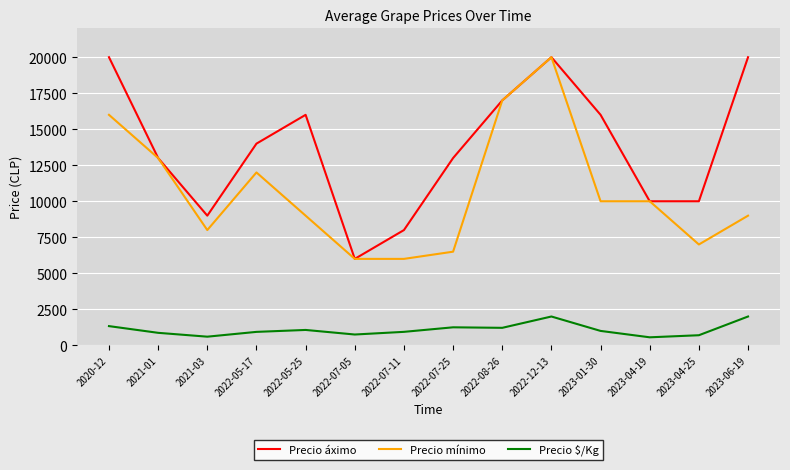

At which category is the sum across all series the highest?

2022-12-13